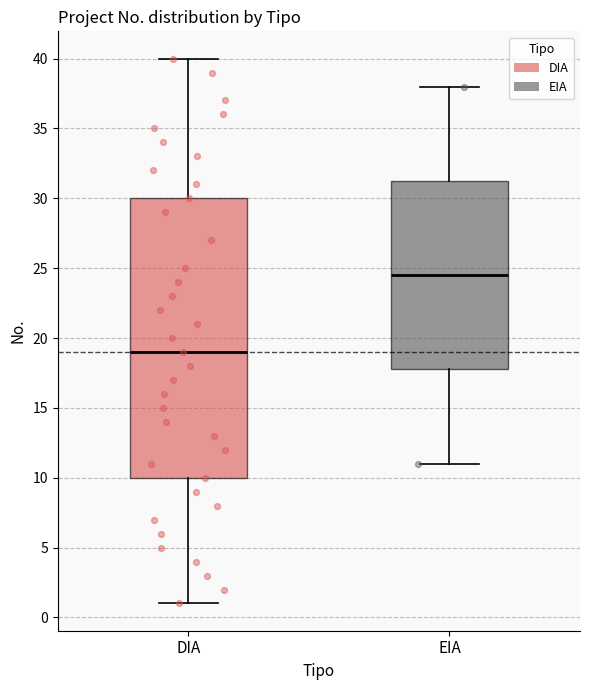

Which box's median line is the highest?

EIA